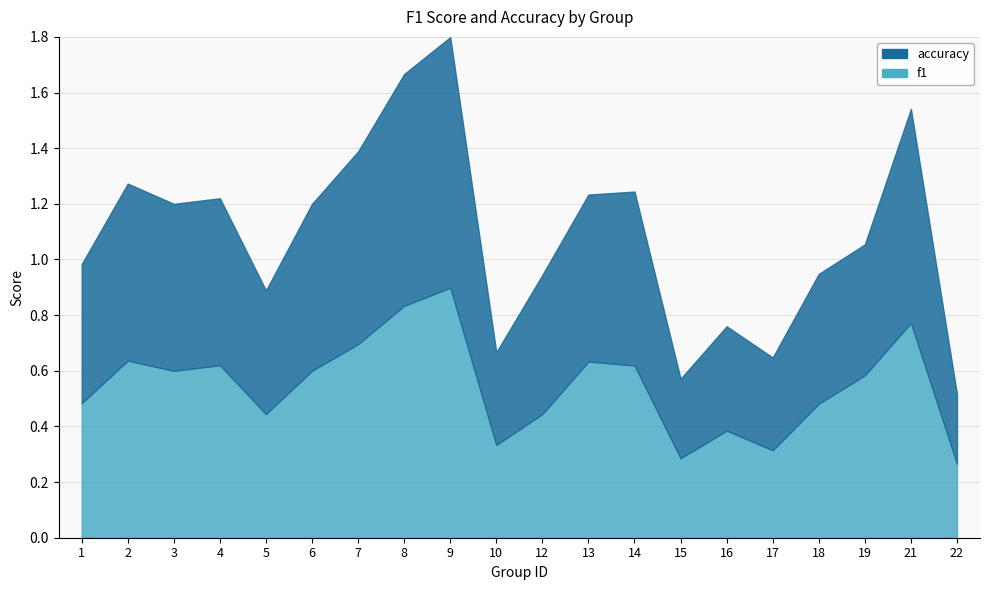

Rank the categories by accuracy value from lowest to highest.

22, 15, 10, 17, 16, 5, 18, 19, 1, 12, 3, 4, 6, 13, 14, 2, 7, 21, 8, 9